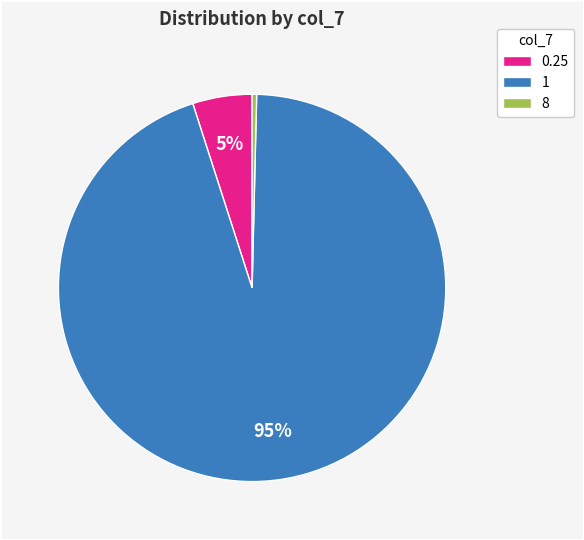

Combined, do 1 and 8 account for over 50%?

Yes